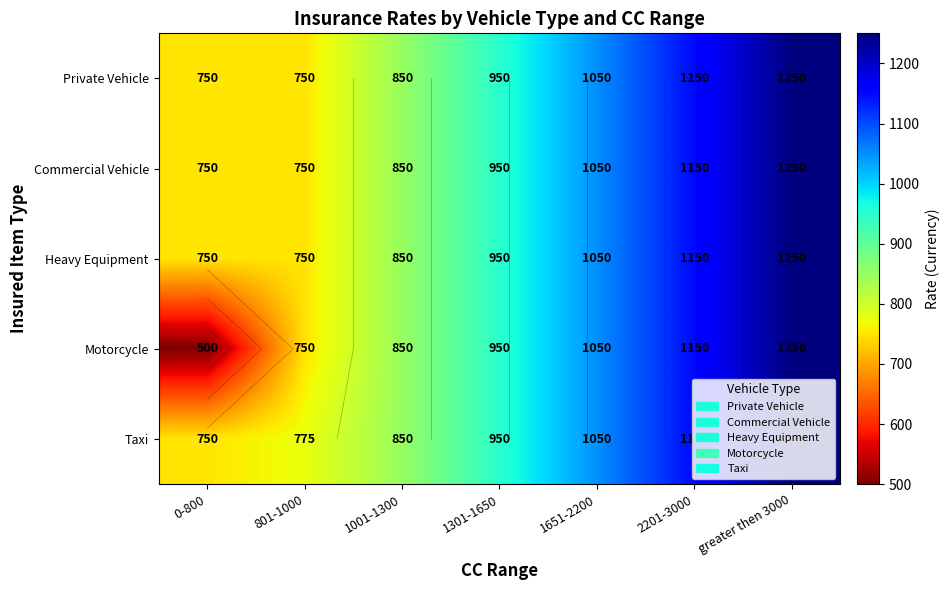

What is the total value across all series at 1651-2200?

5250